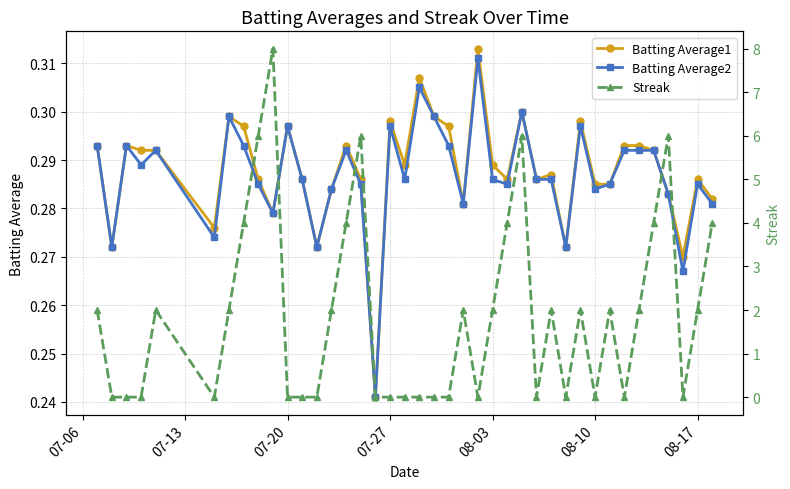

How many Batting Average1 values are between 0 and 1?

40